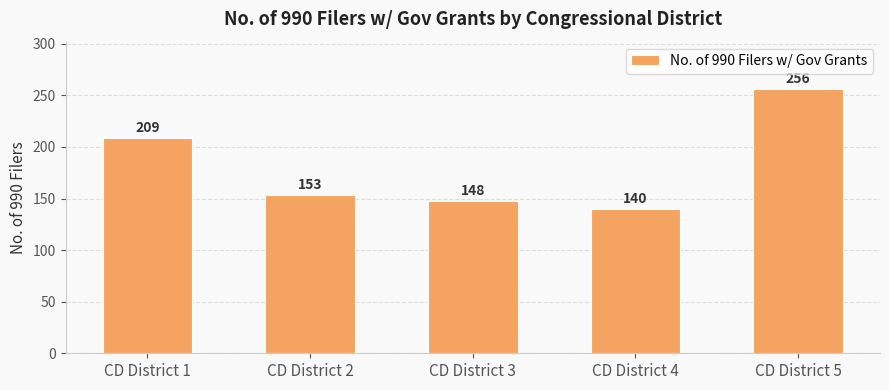

How many values are below 153?

2